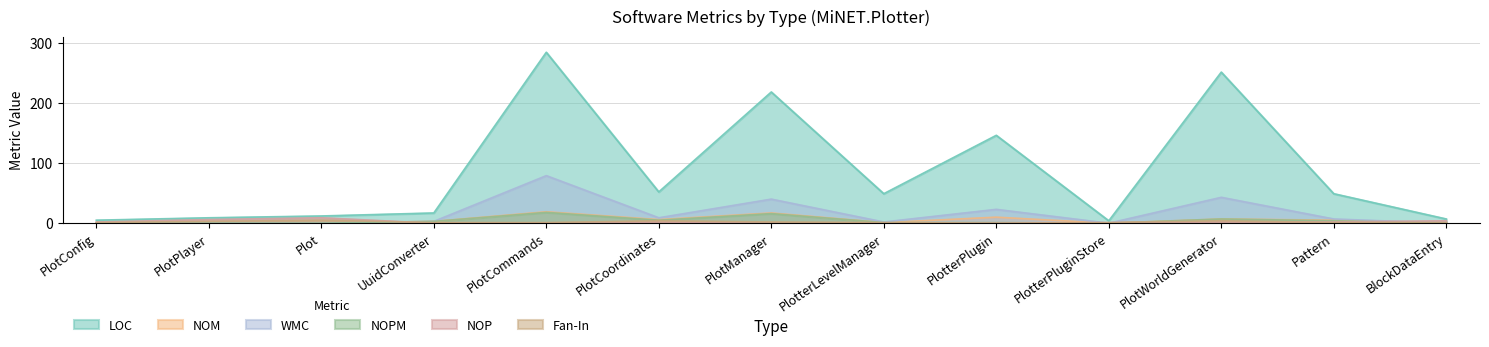

At which category does the chart reach its peak across all series?

PlotCommands